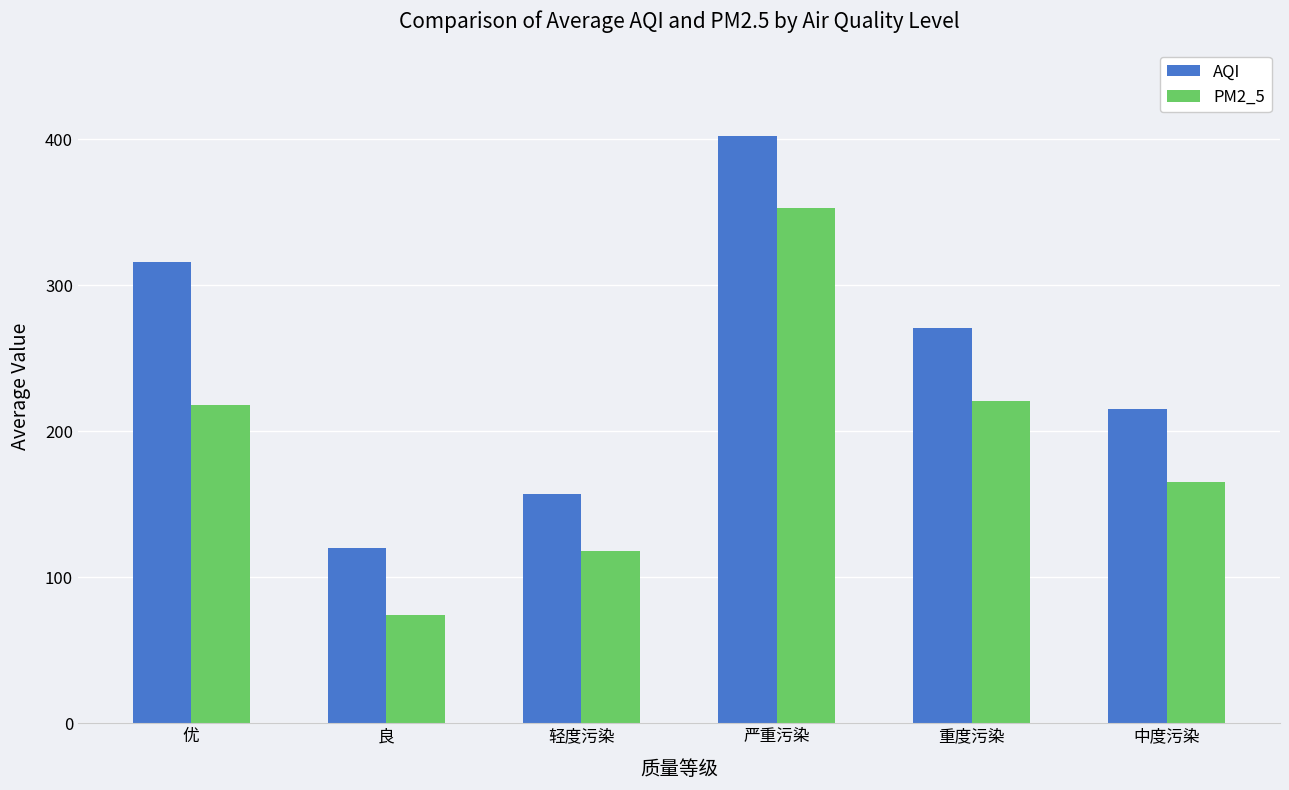

At 严重污染, list the series in order from smallest to largest.

PM2_5, AQI